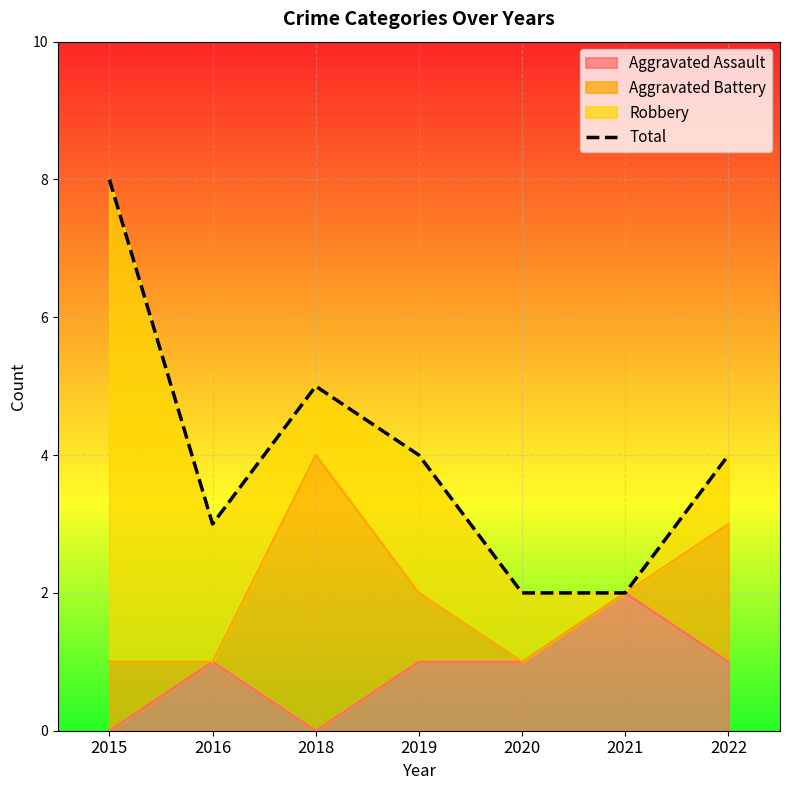

True or false: the data shows 5 at 2018.

True